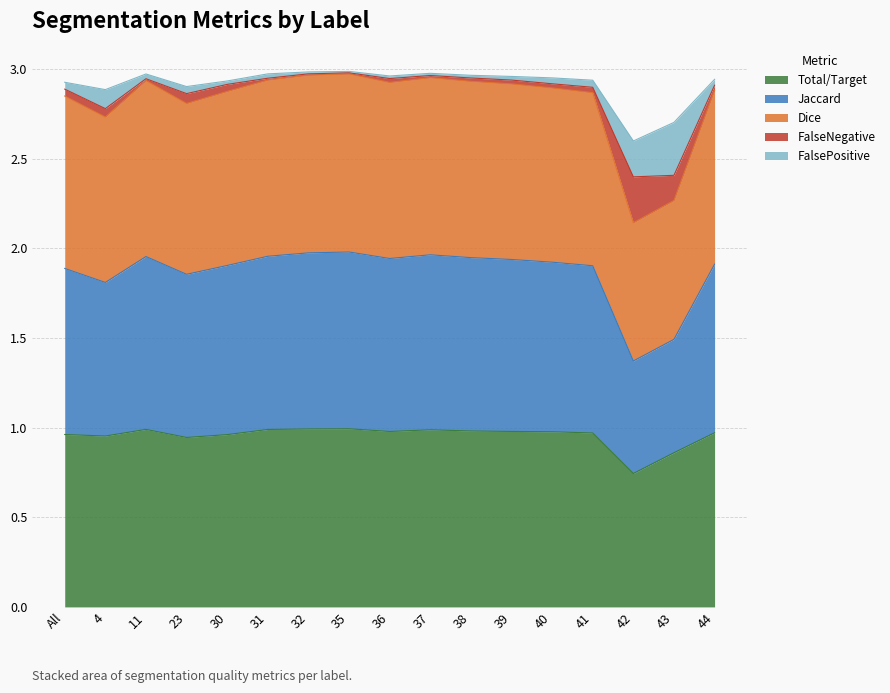

True or false: Jaccard and FalseNegative intersect in this chart.

False